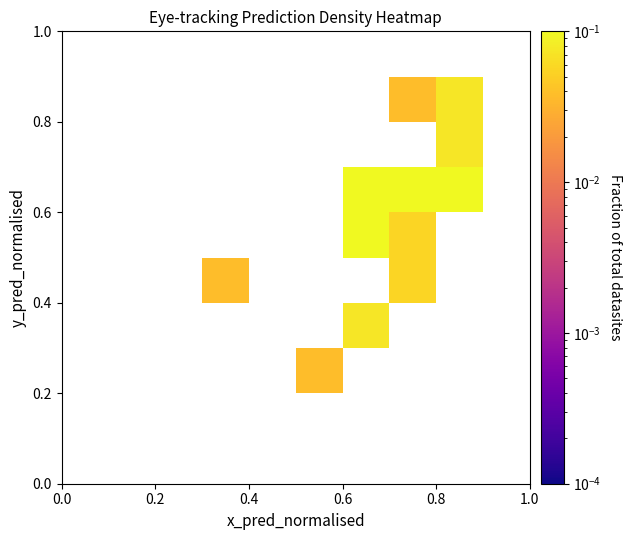

How many categories are shown in the chart?

10